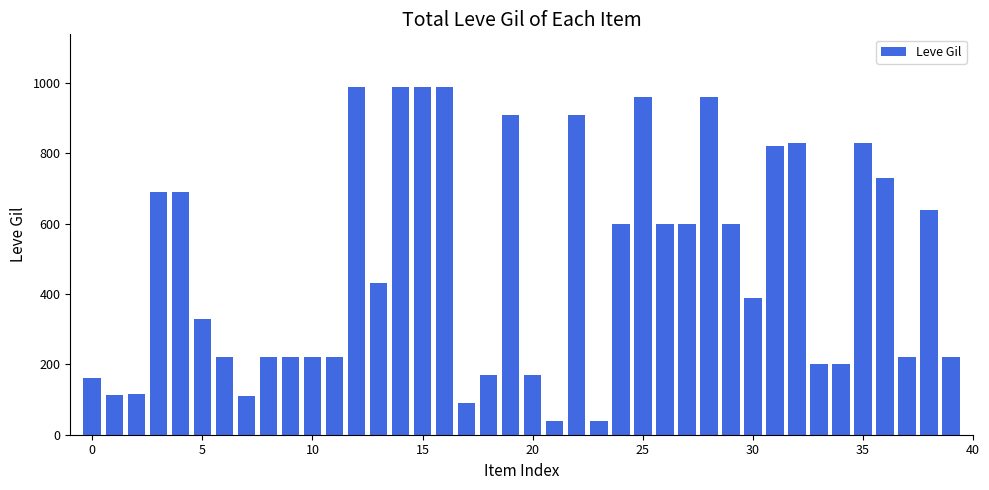

Count the number of data series in this chart.

1